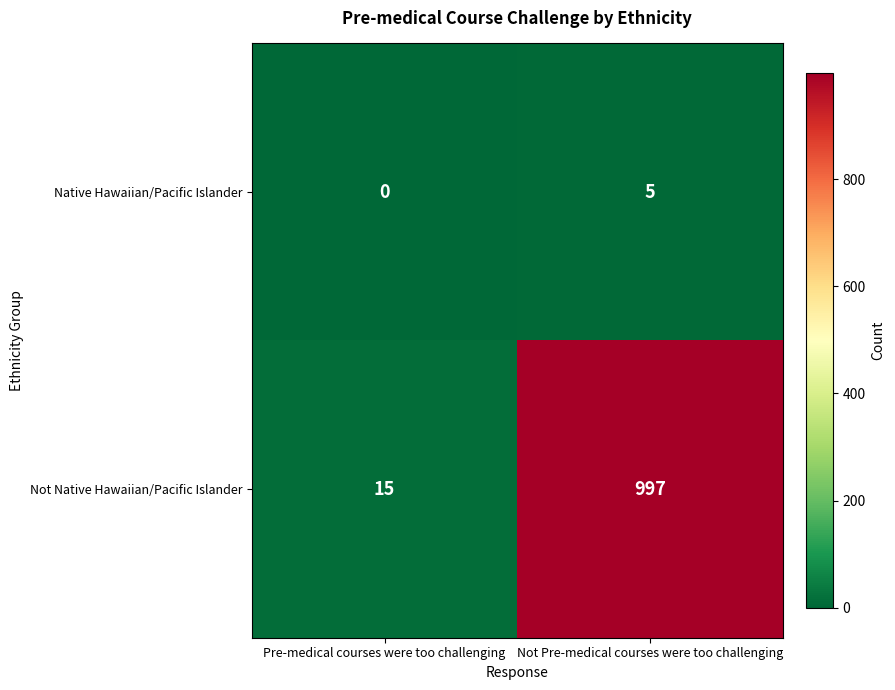

What is the total value across all series at Not Pre-medical courses were too challenging?

1002